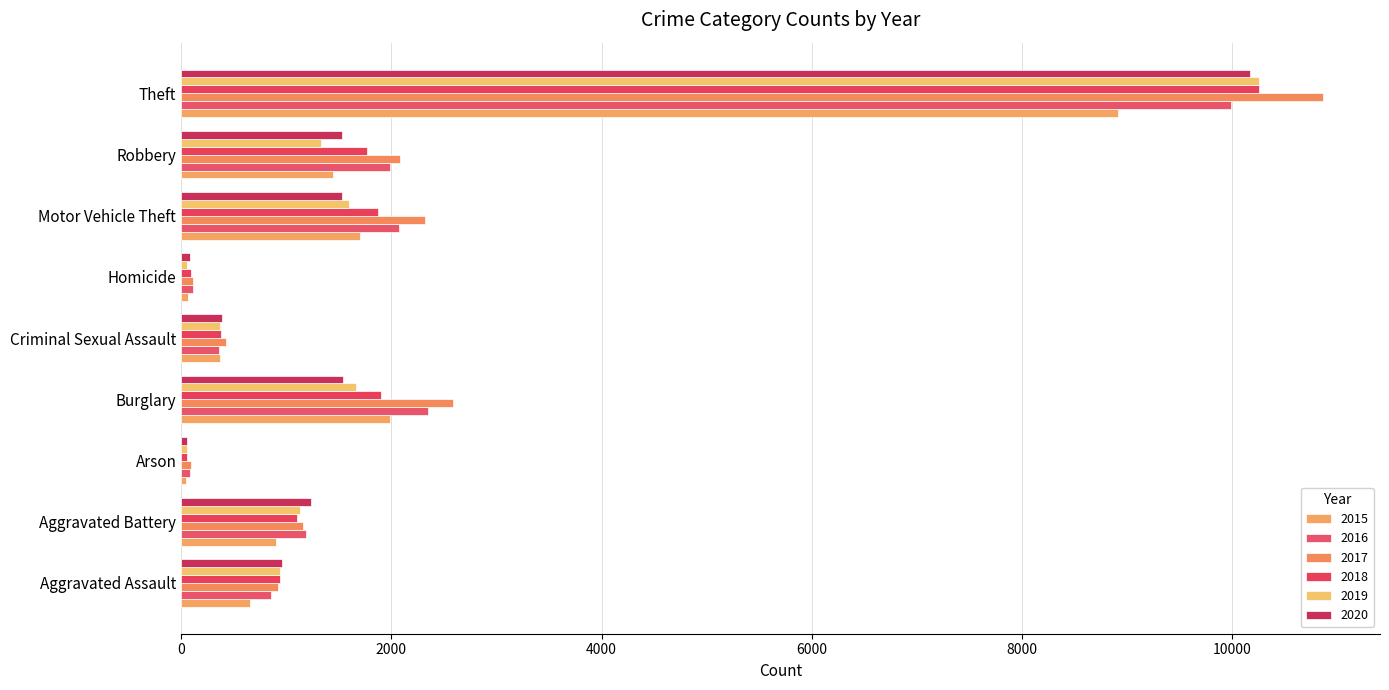

Is it true that 2018 equals 1096 at Motor Vehicle Theft?

False